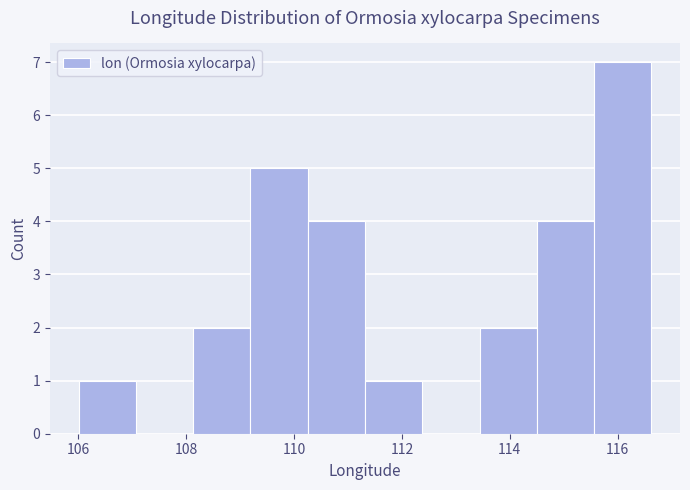

Over which range of the x-axis is the bar tallest?

115.6 to 116.6